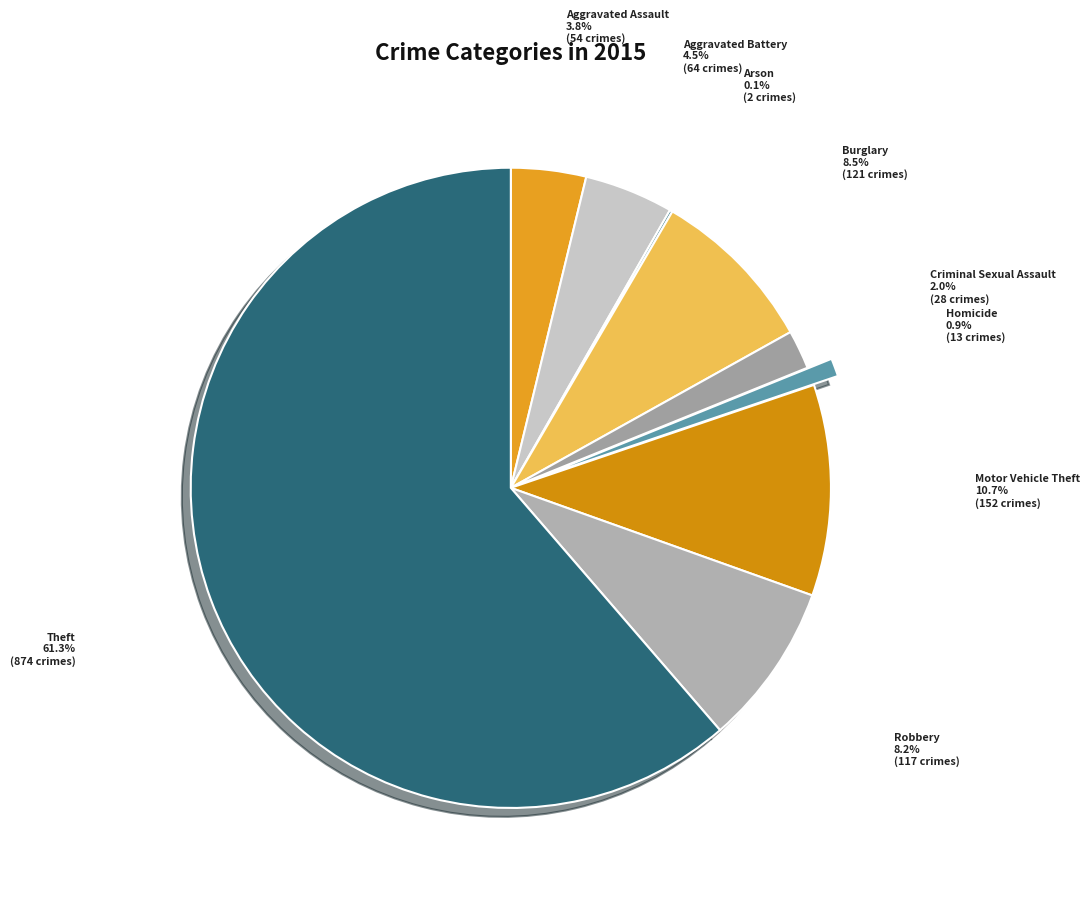

Which category has the biggest portion of the pie?

Theft